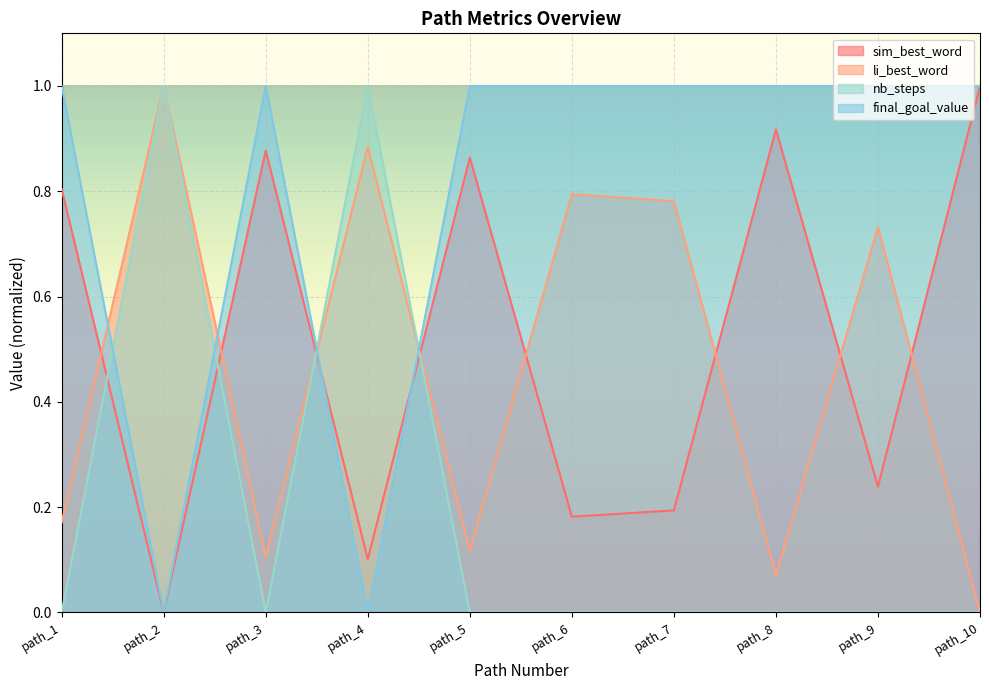

How many data points in li_best_word are above 0?

9